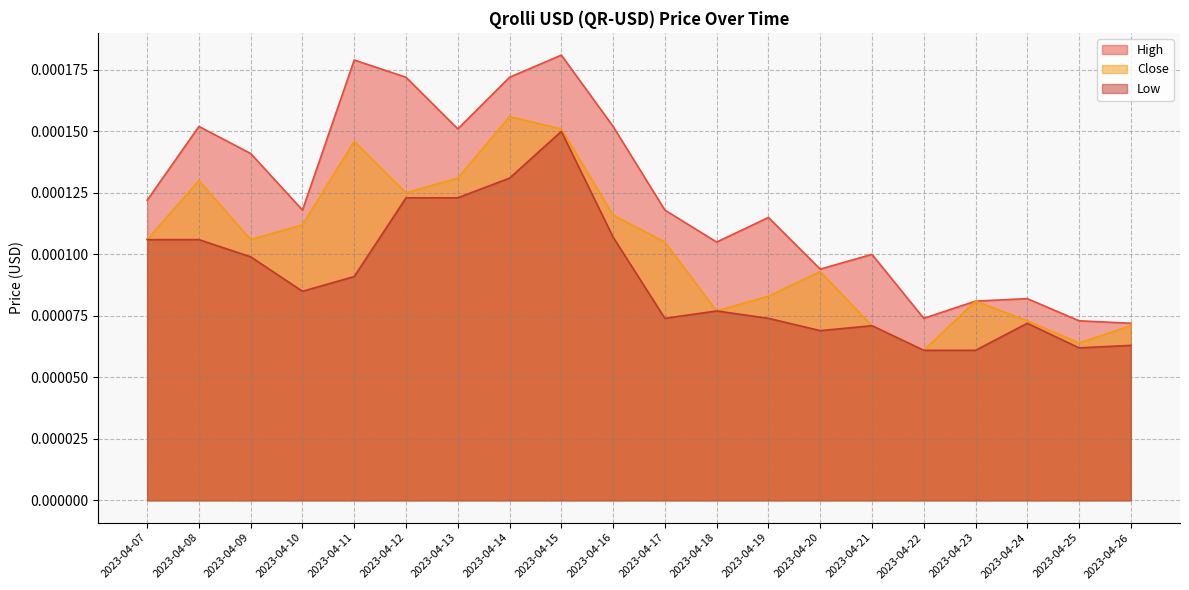

True or false: Close has a value of 0.0 at 2023-04-18.

True